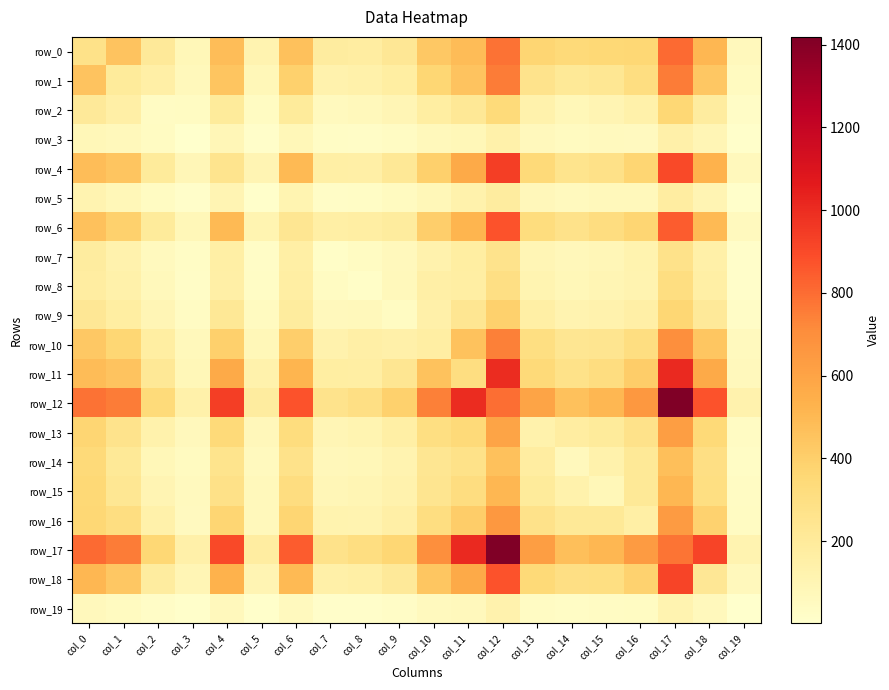

What is the minimum value shown in the chart?

1